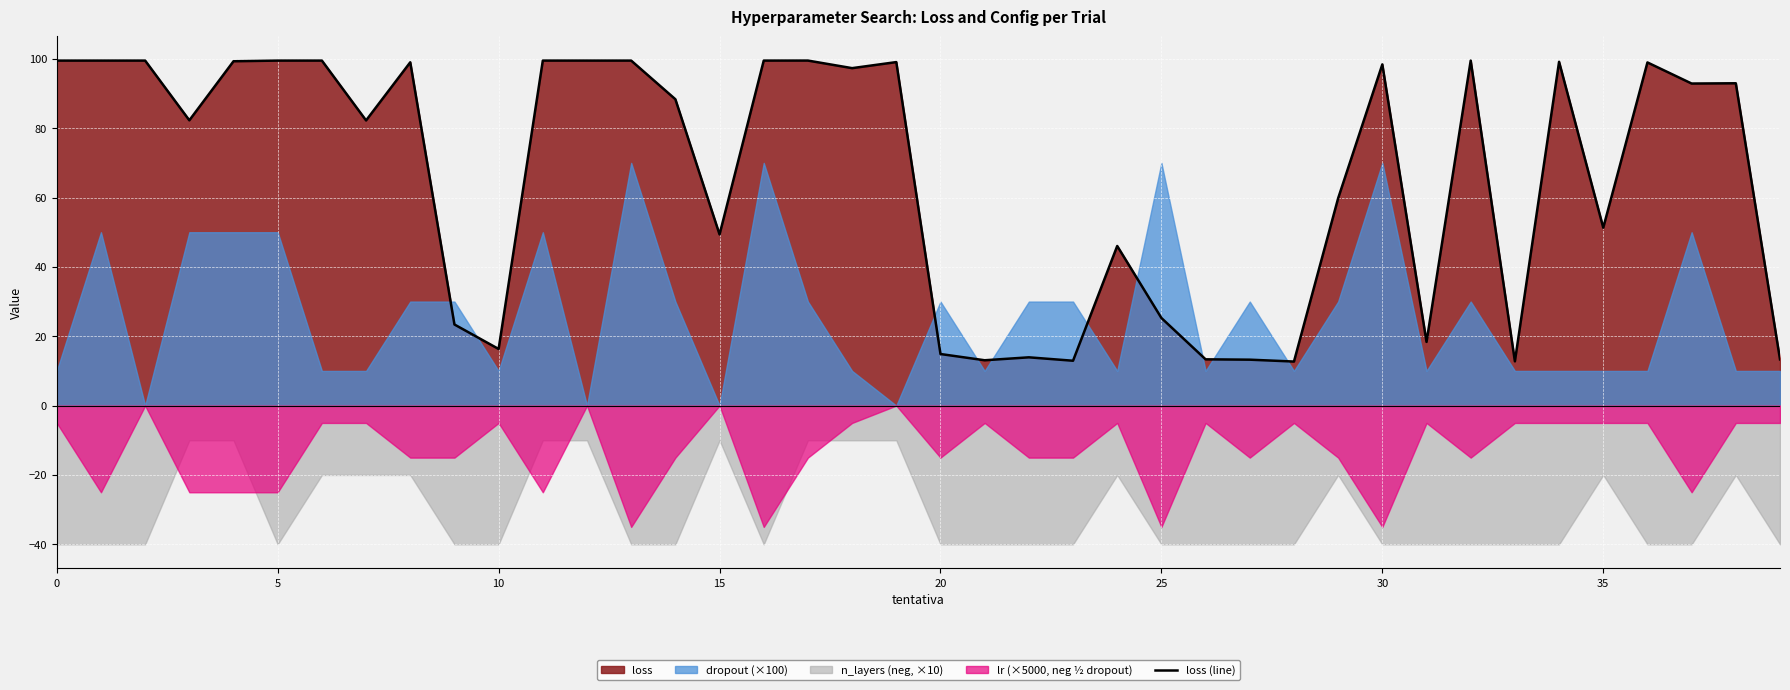

What is the average value?

65.9